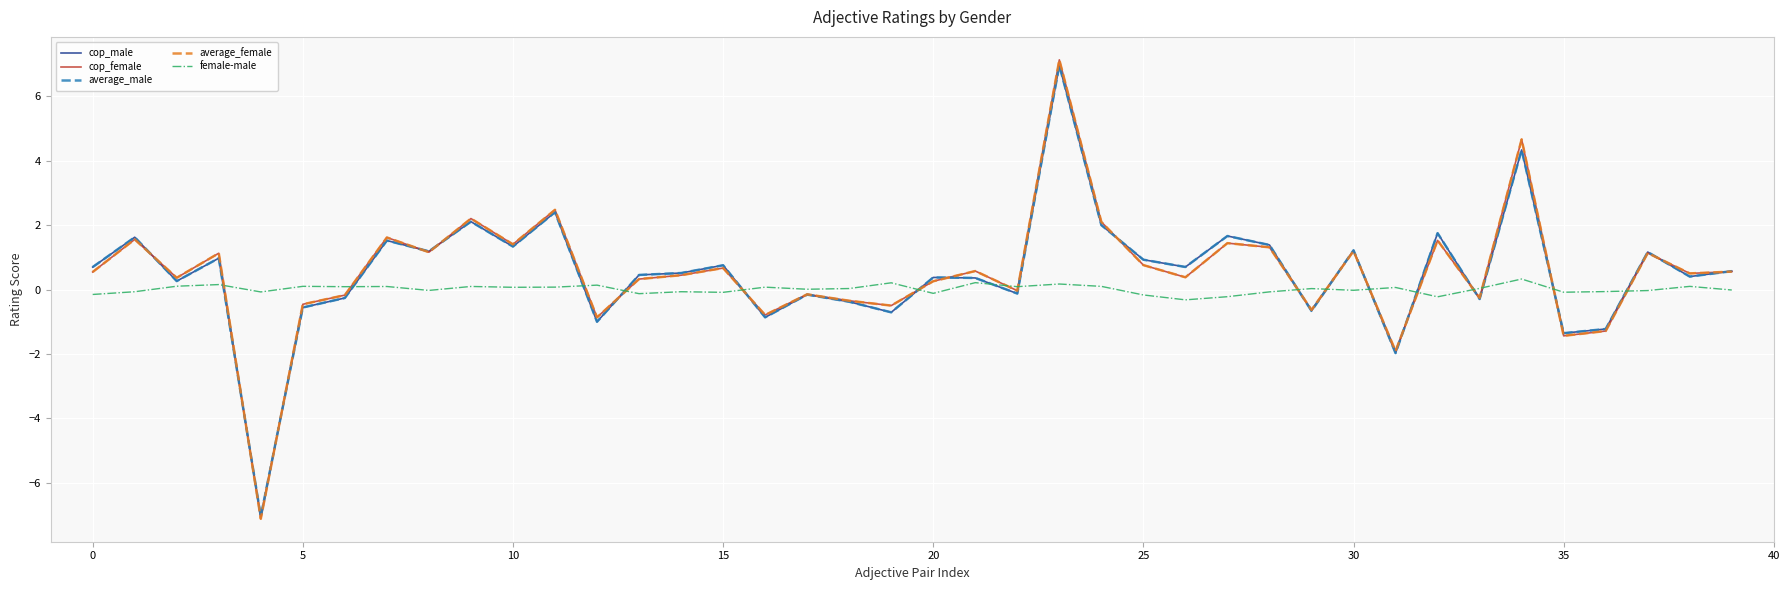

What is the minimum value for cop_female?

-7.1